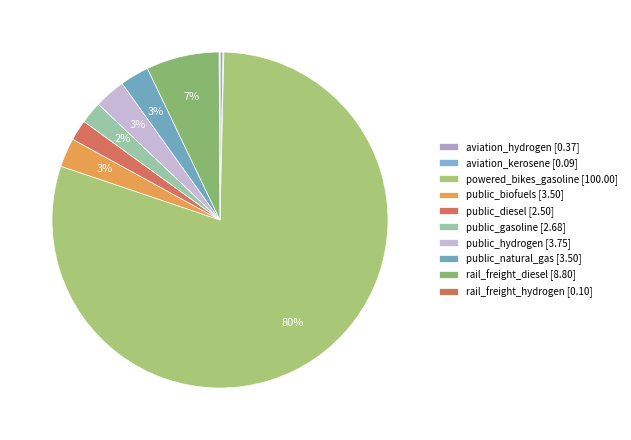

The public_diesel slice represents 2% of the pie. True or false?

True